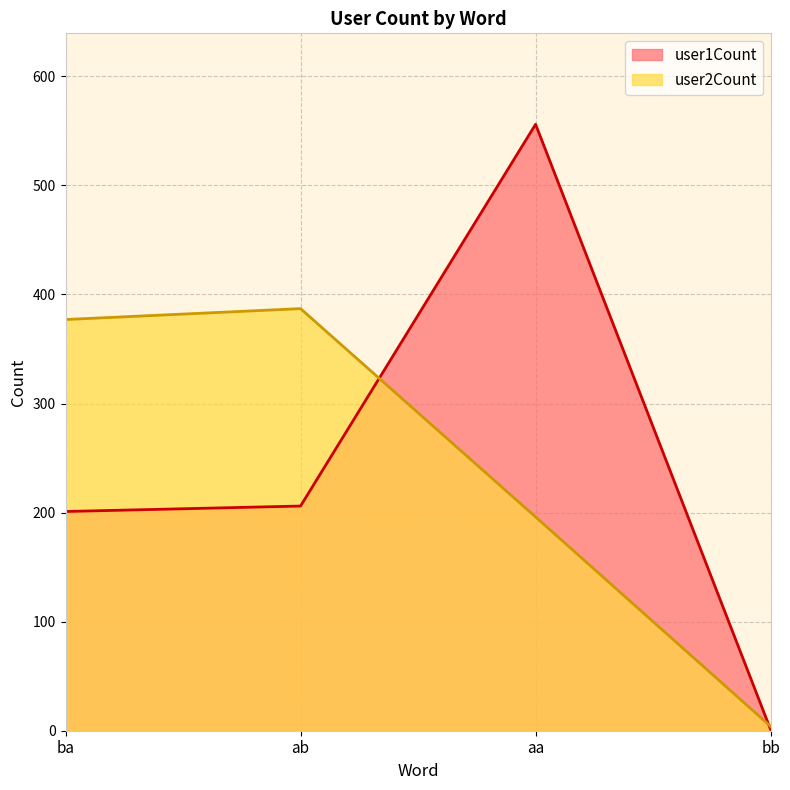

Where do user1Count and user2Count first cross each other?

ab and aa